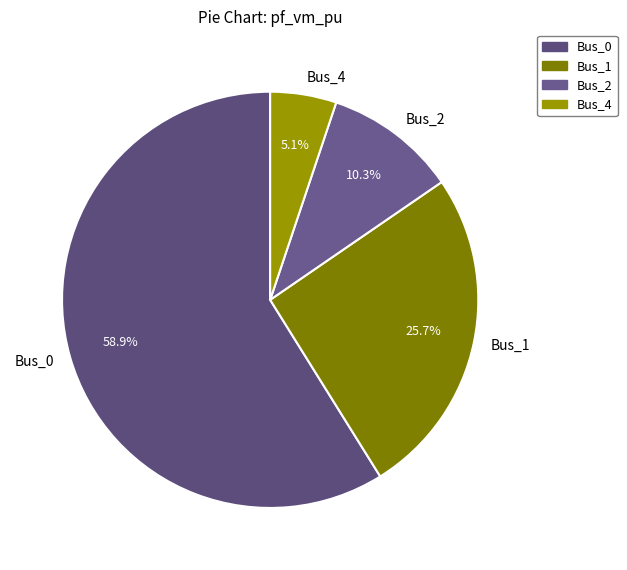

Rank the categories by value from highest to lowest.

Bus_0, Bus_1, Bus_2, Bus_4